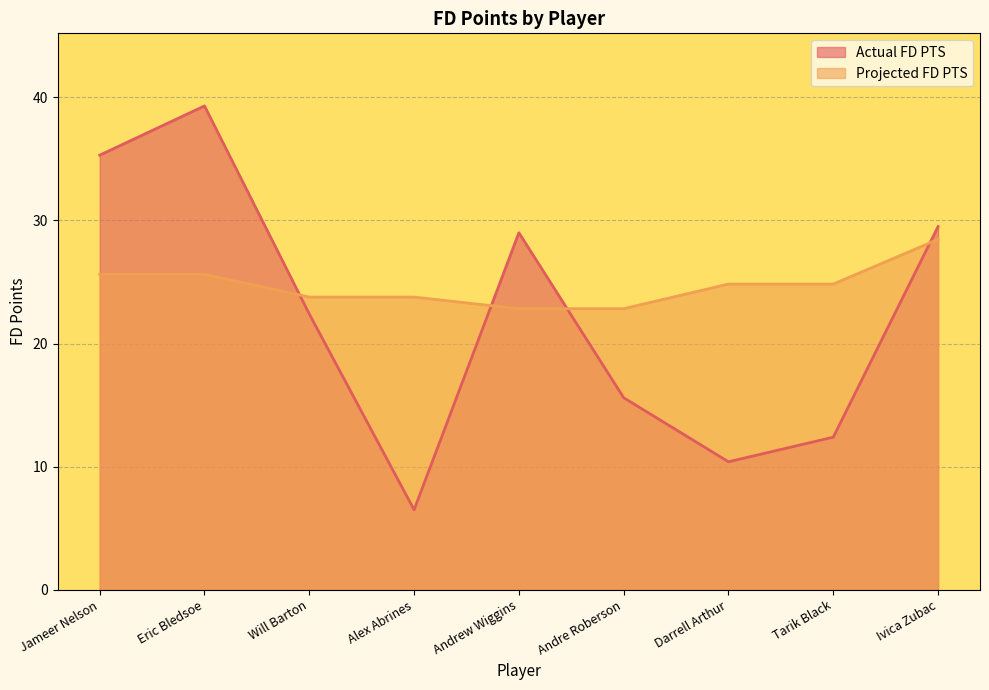

List the labels in order of Projected FD PTS value, smallest first.

Andrew Wiggins, Andre Roberson, Will Barton, Alex Abrines, Darrell Arthur, Tarik Black, Jameer Nelson, Eric Bledsoe, Ivica Zubac